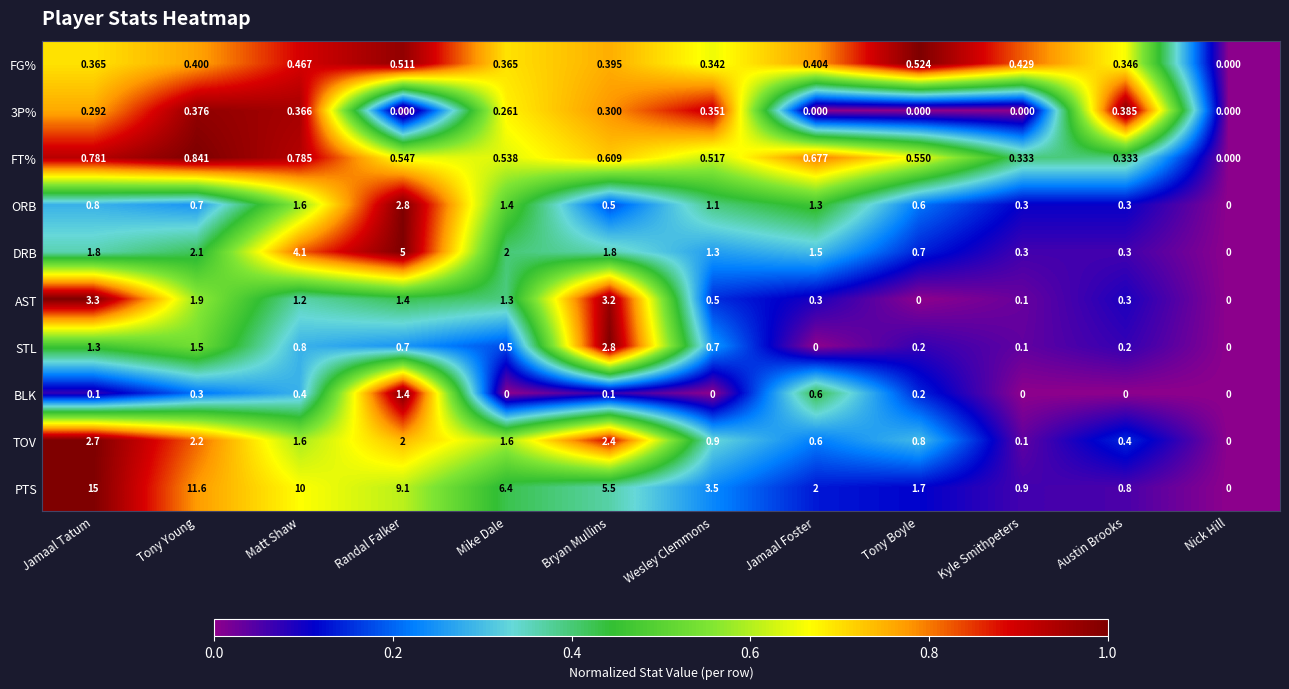

Which series has the largest total across all categories?

PTS